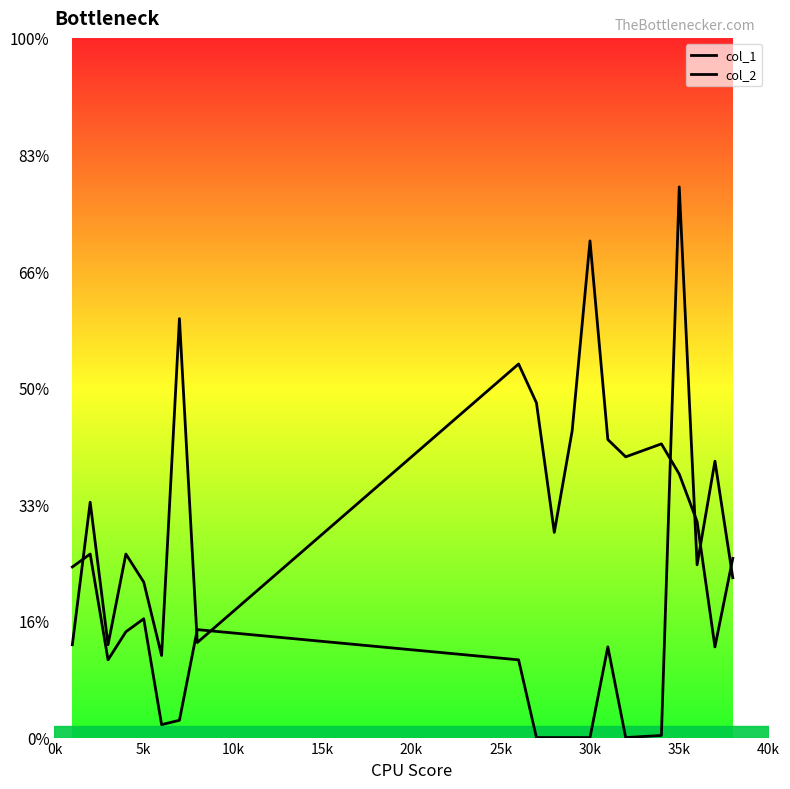

What is the sum of the col_2 values at 12 and 40k?

0.3